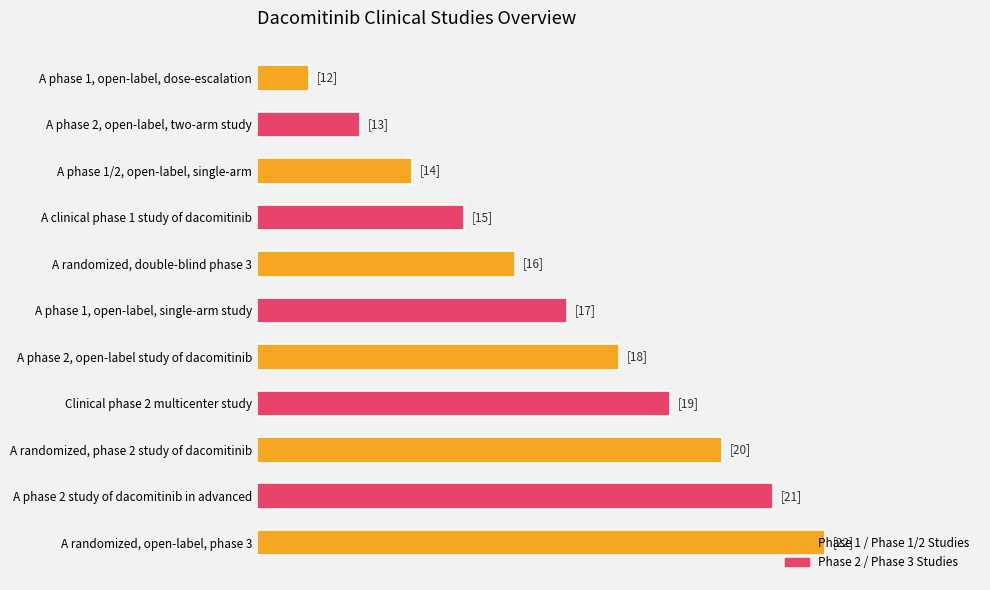

Are the bars horizontal?

Yes